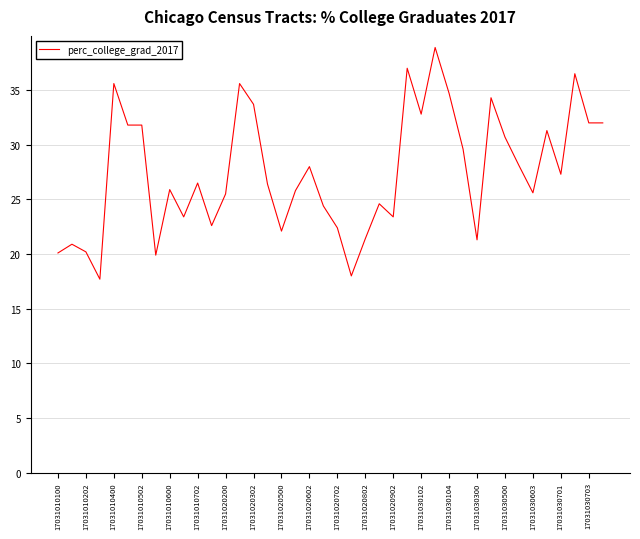

What is the maximum value shown in the chart?

38.9